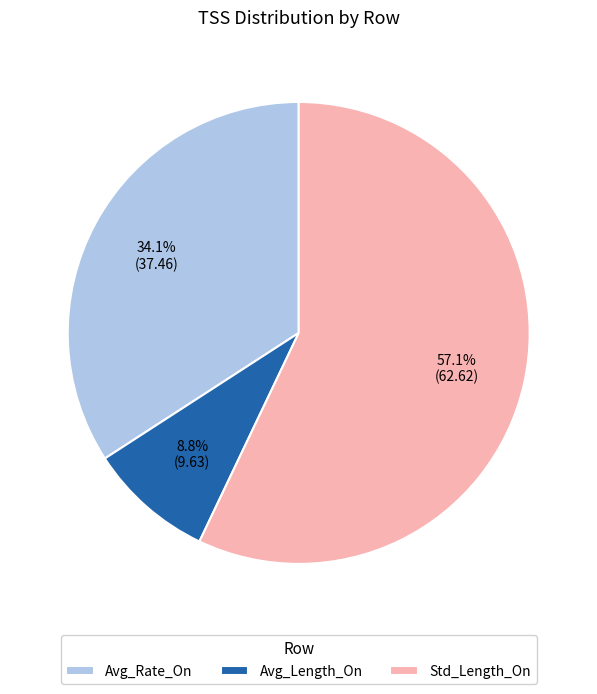

True or false: Std_Length_On accounts for 47% of the total.

False